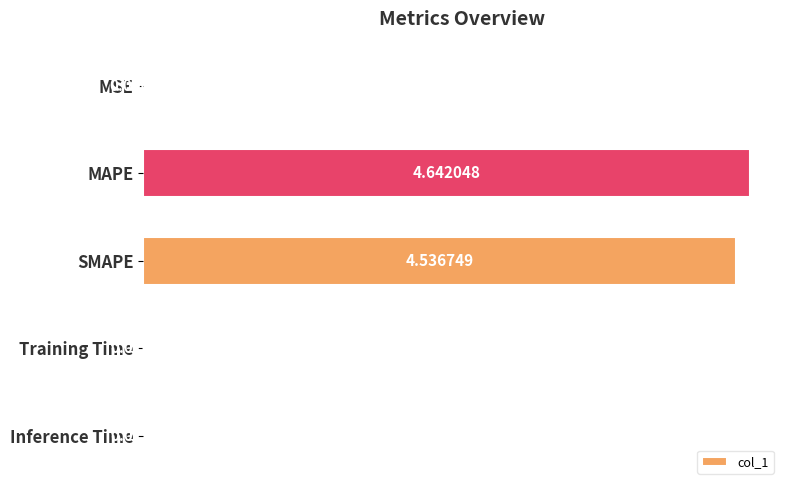

Between SMAPE and MAPE, which is larger?

MAPE